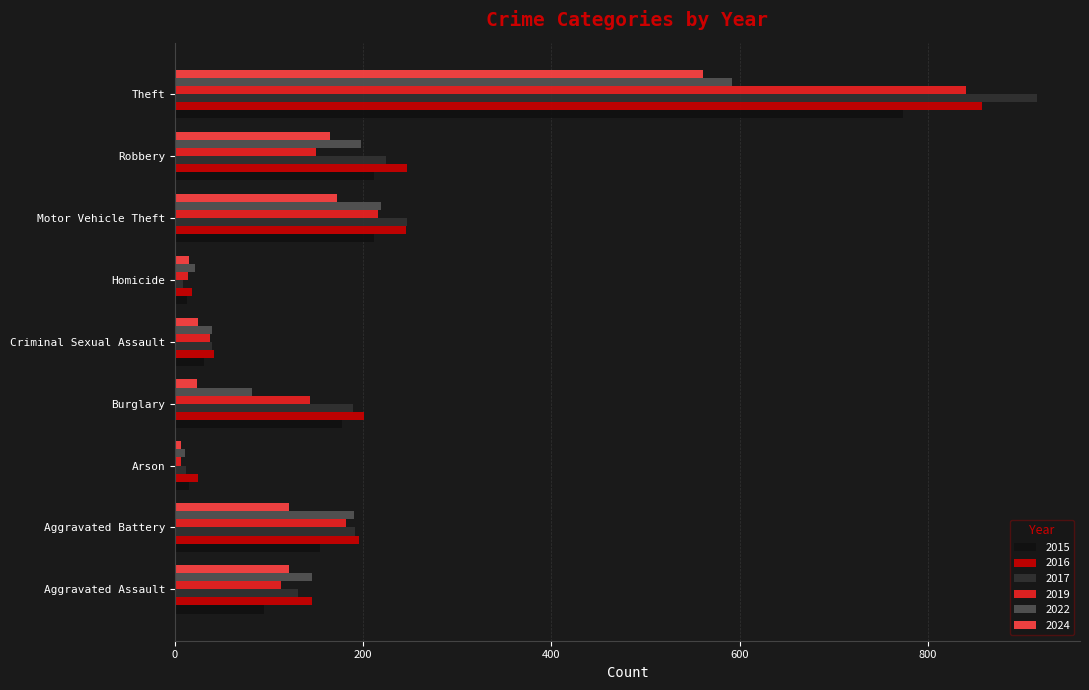

What is the difference between the maximum and second lowest values in the 2022 series?

571